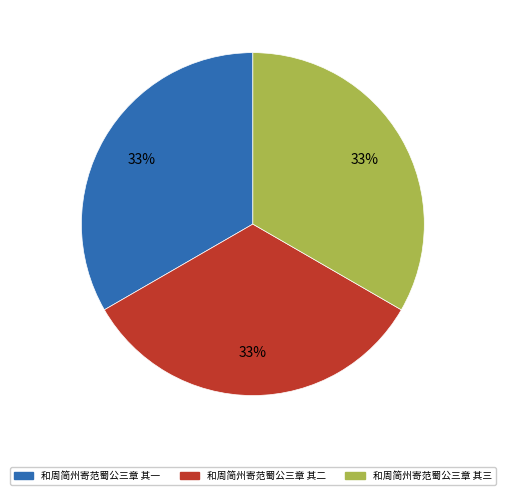

The 和周简州寄范蜀公三章 其三 slice represents 33% of the pie. True or false?

True